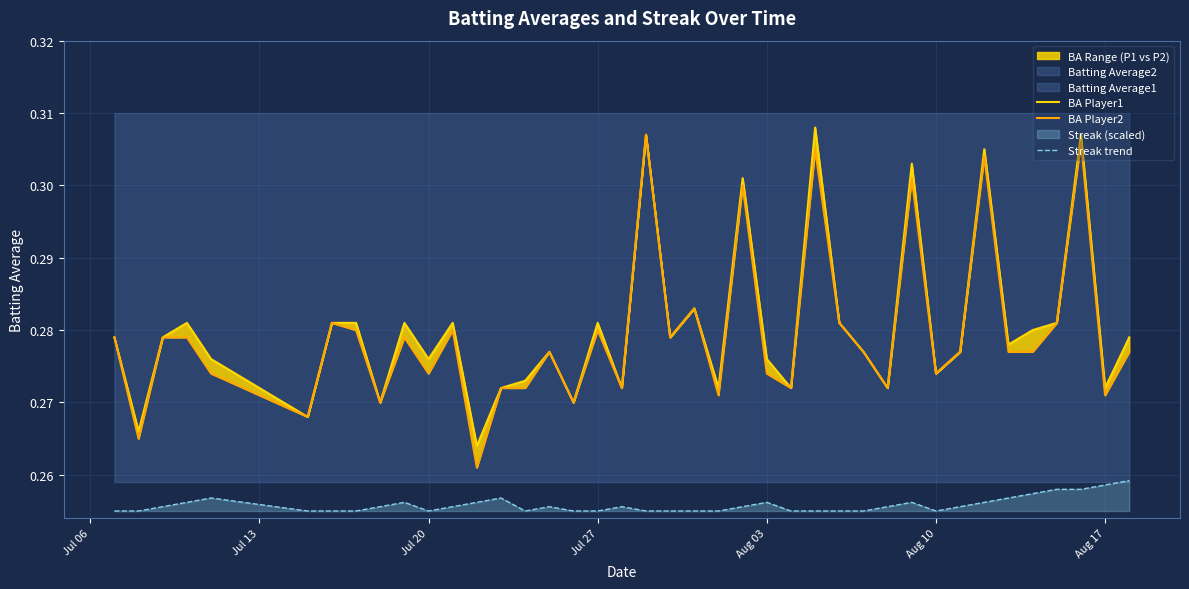

What is the greatest value displayed?

0.3